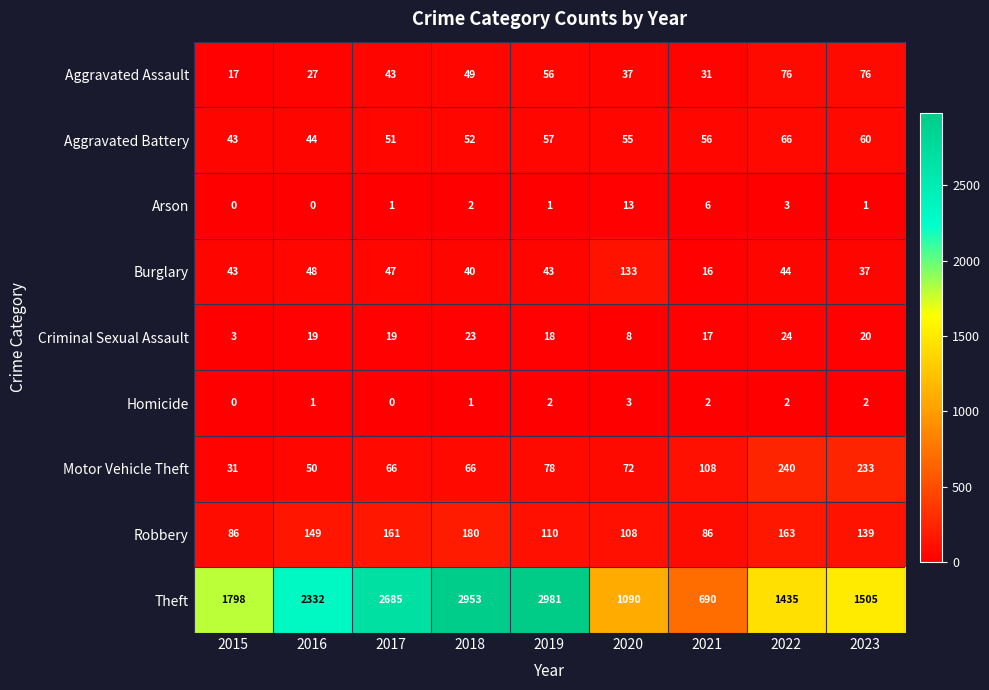

True or false: Homicide has a value of 2 at 2023.

True